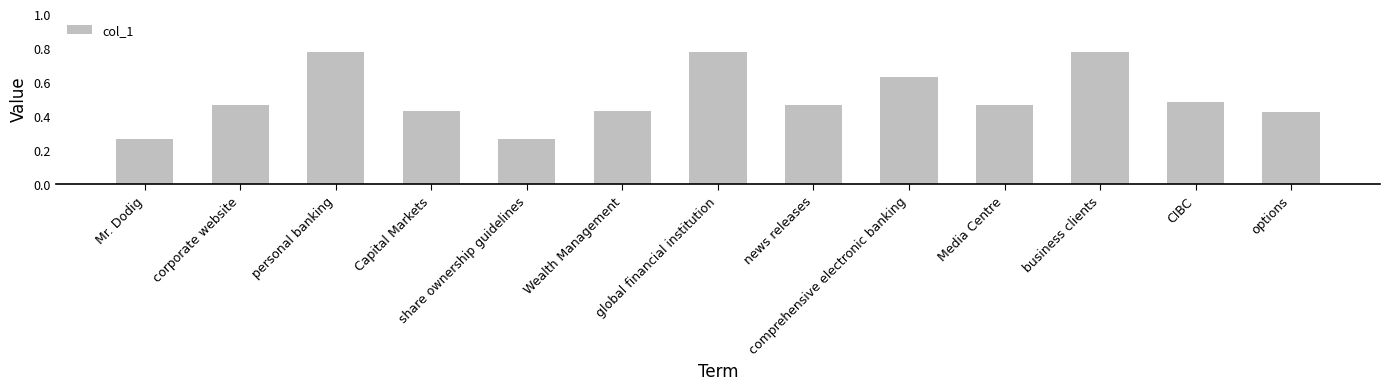

What is the label of the 13th bar from the right?

Mr. Dodig